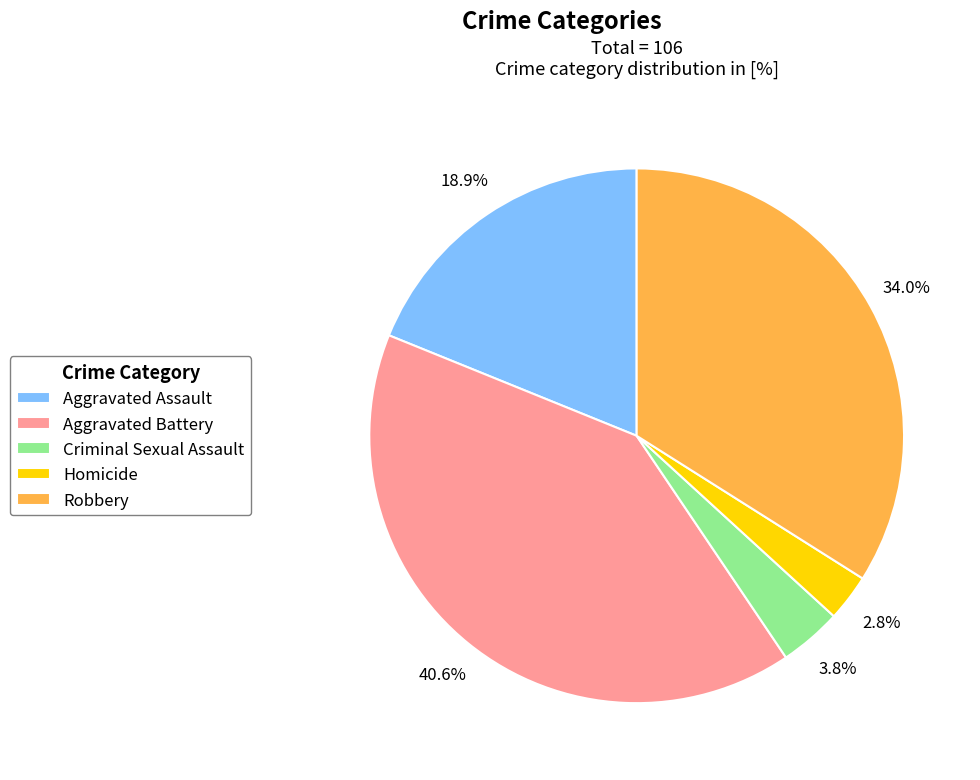

Rank the categories by value from highest to lowest.

Aggravated Battery, Robbery, Aggravated Assault, Criminal Sexual Assault, Homicide